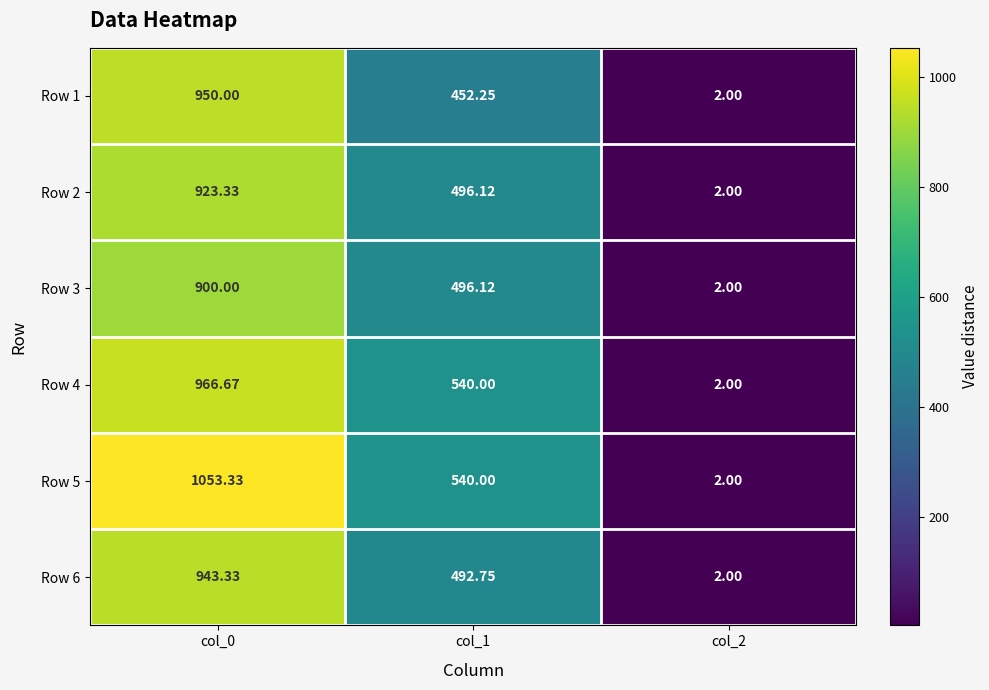

Is the value of Row 3 at col_2 greater than the value of Row 1 at col_1?

No